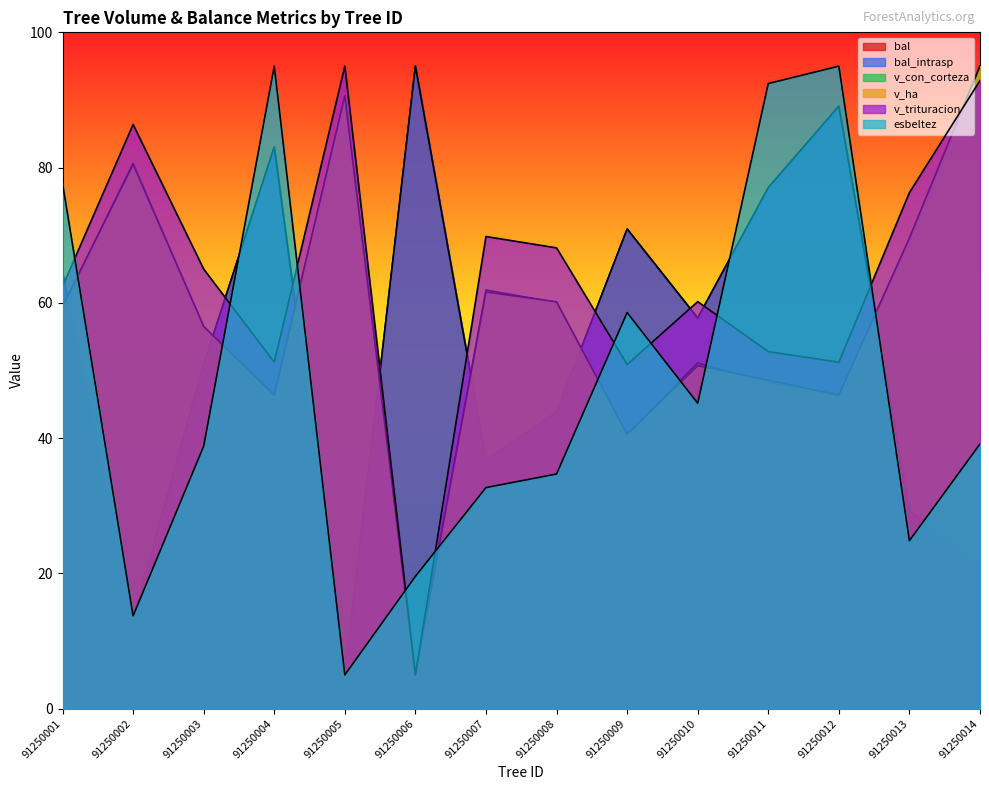

What is the sum of the esbeltez values at 91250009 and 91250005?

63.6